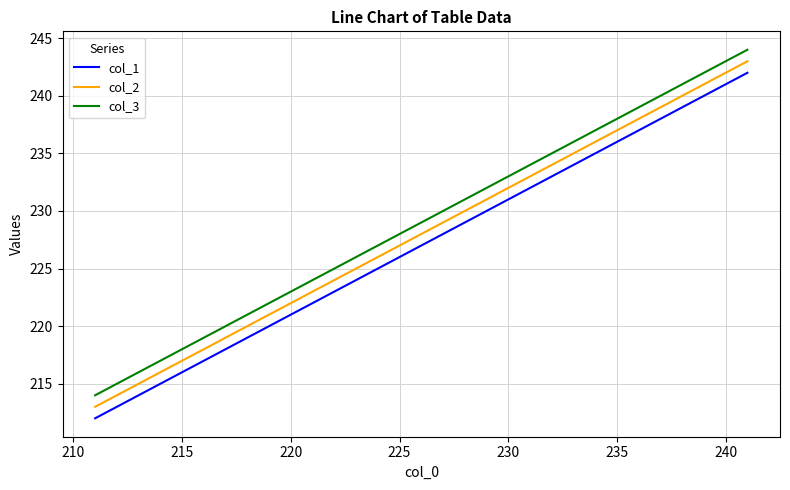

What is the difference between the second highest and second lowest values in the col_2 series?

10